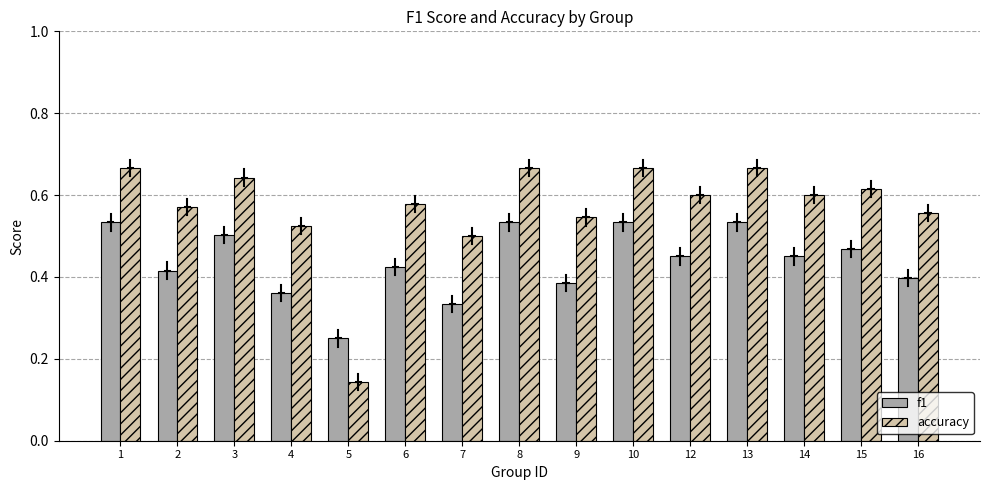

At how many categories does at least one series exceed 0?

15